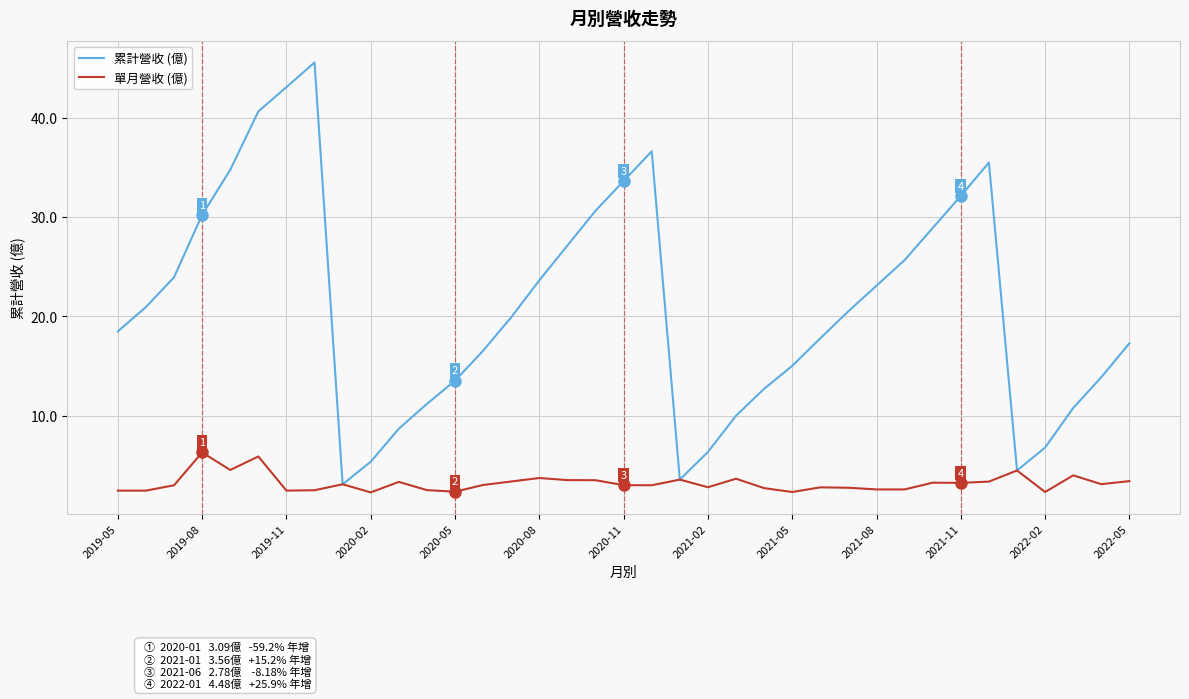

How many lines are shown in the chart?

2